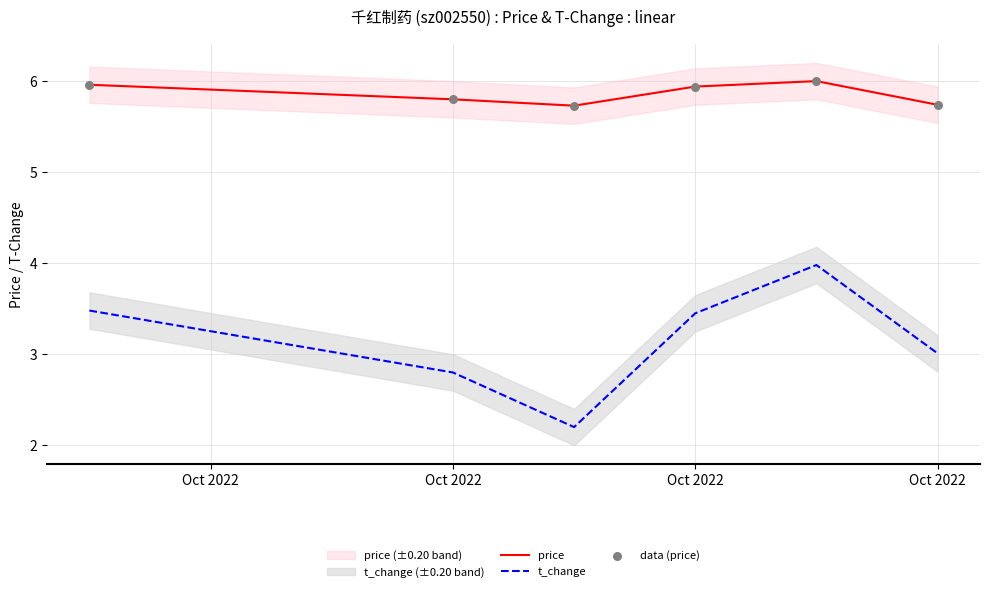

Which series reaches the maximum Y coordinate?

price